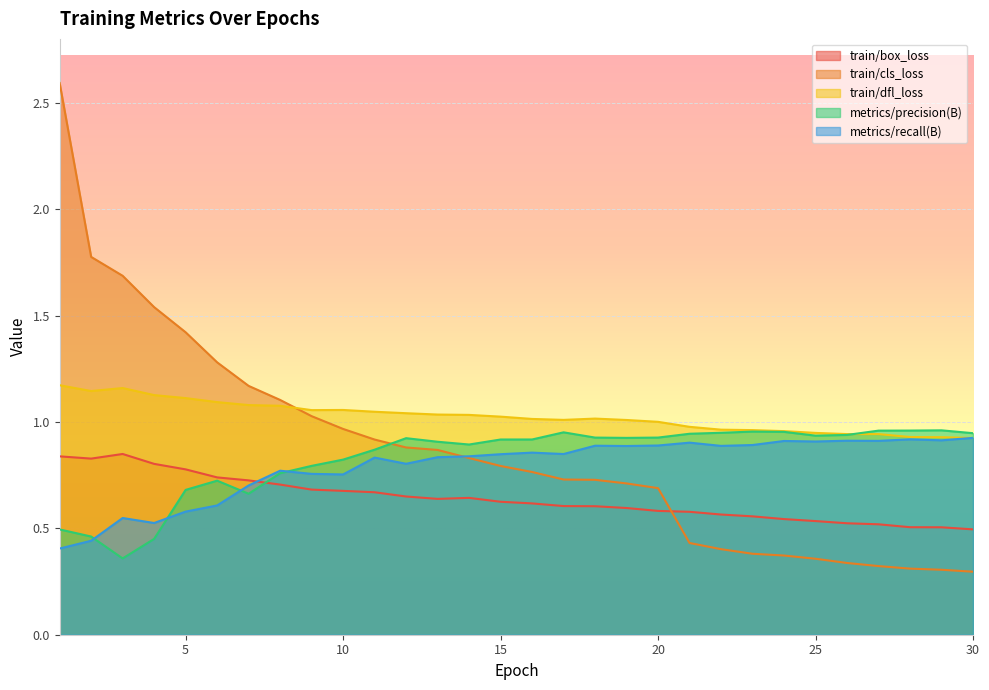

How many lines are shown in the chart?

5